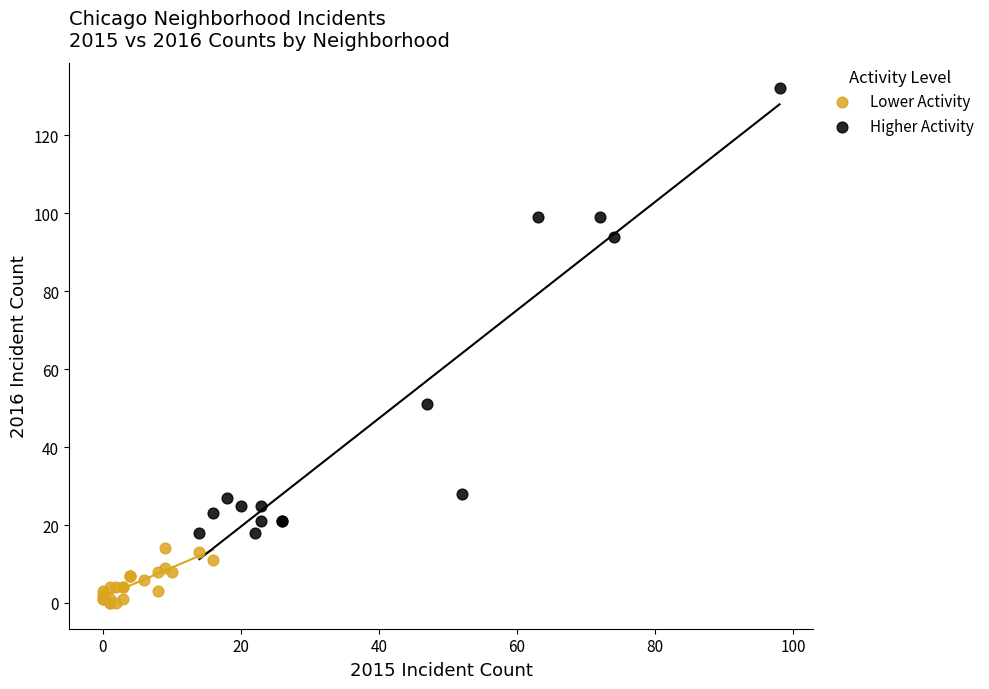

What are all the series names shown in the legend?

Lower Activity, Higher Activity